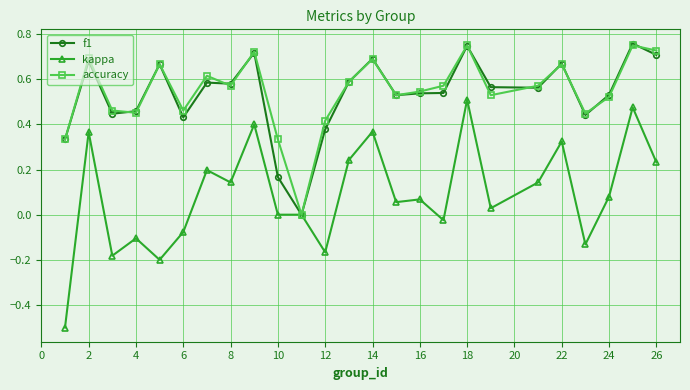

True or false: kappa has more than 0 points higher than both neighbors.

True